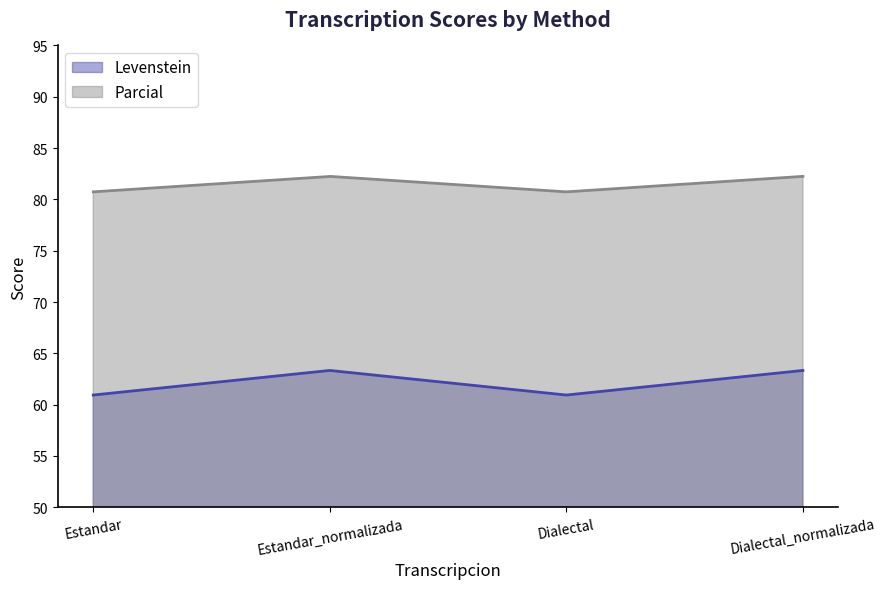

The Levenstein series shows 63.3 at Estandar_normalizada. True or false?

True